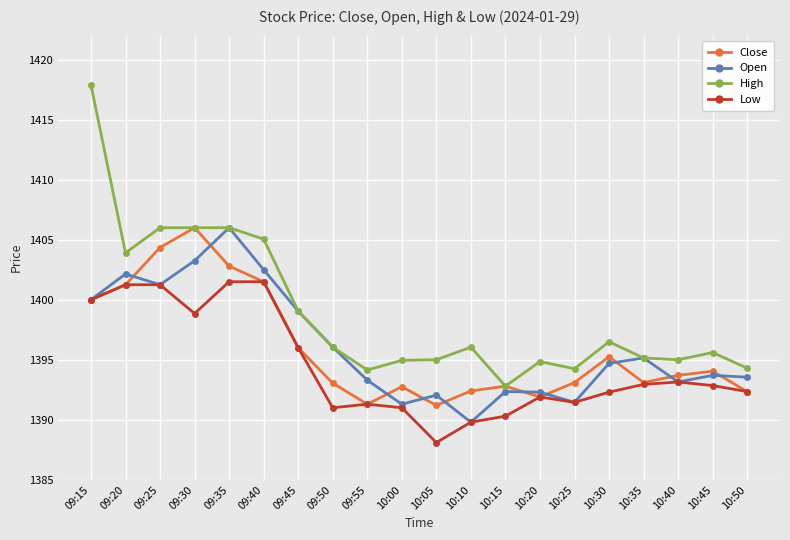

What is the value of the Low point at the 1st from the left?

1400.0